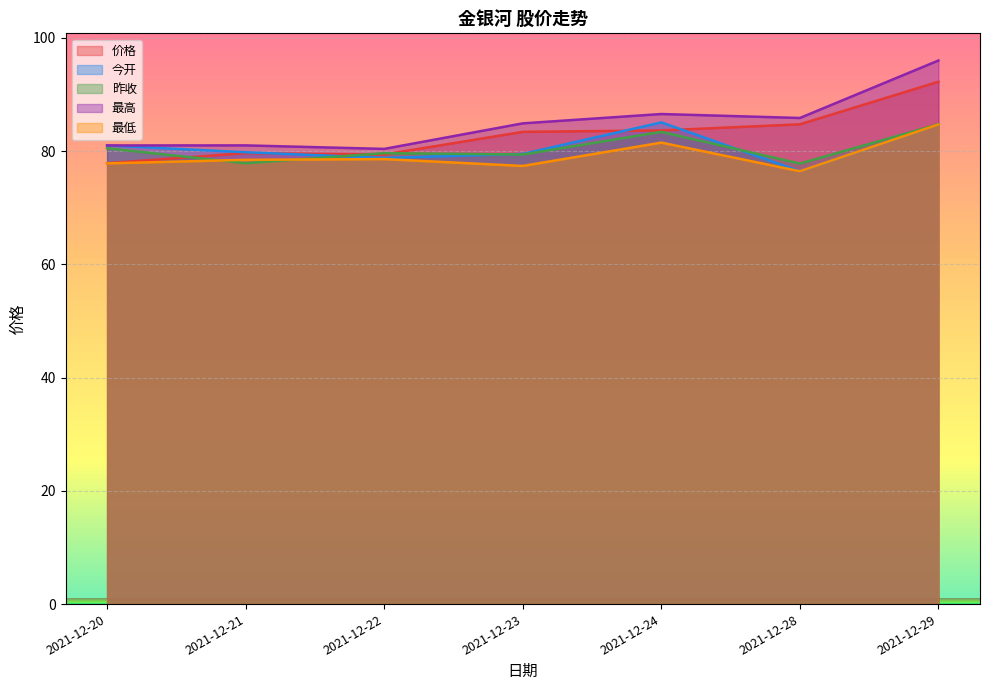

What is the spread (max minus min) of values at 2021-12-23?

7.5